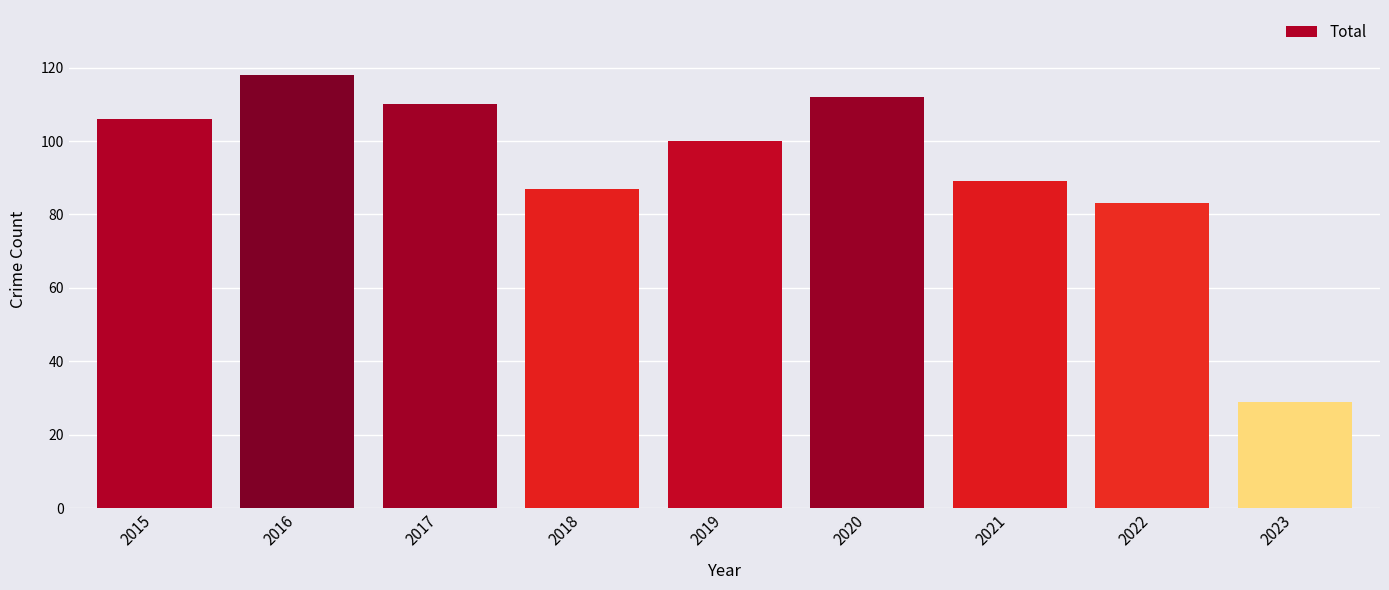

What is the difference between the maximum and second lowest values?

35